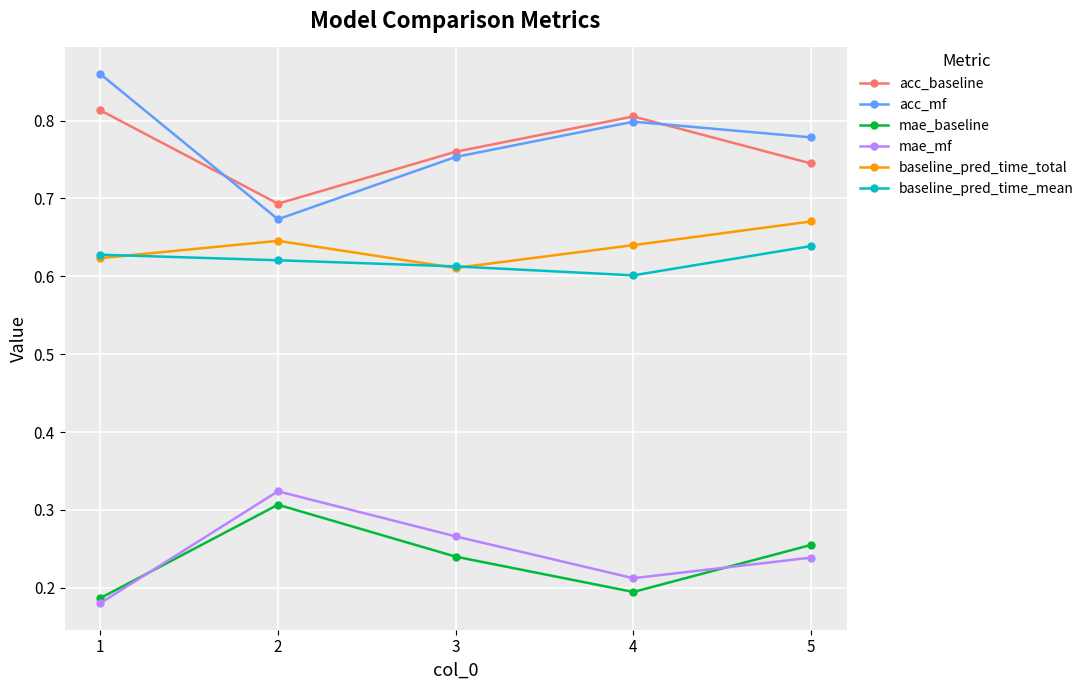

How many lines are shown in the chart?

6